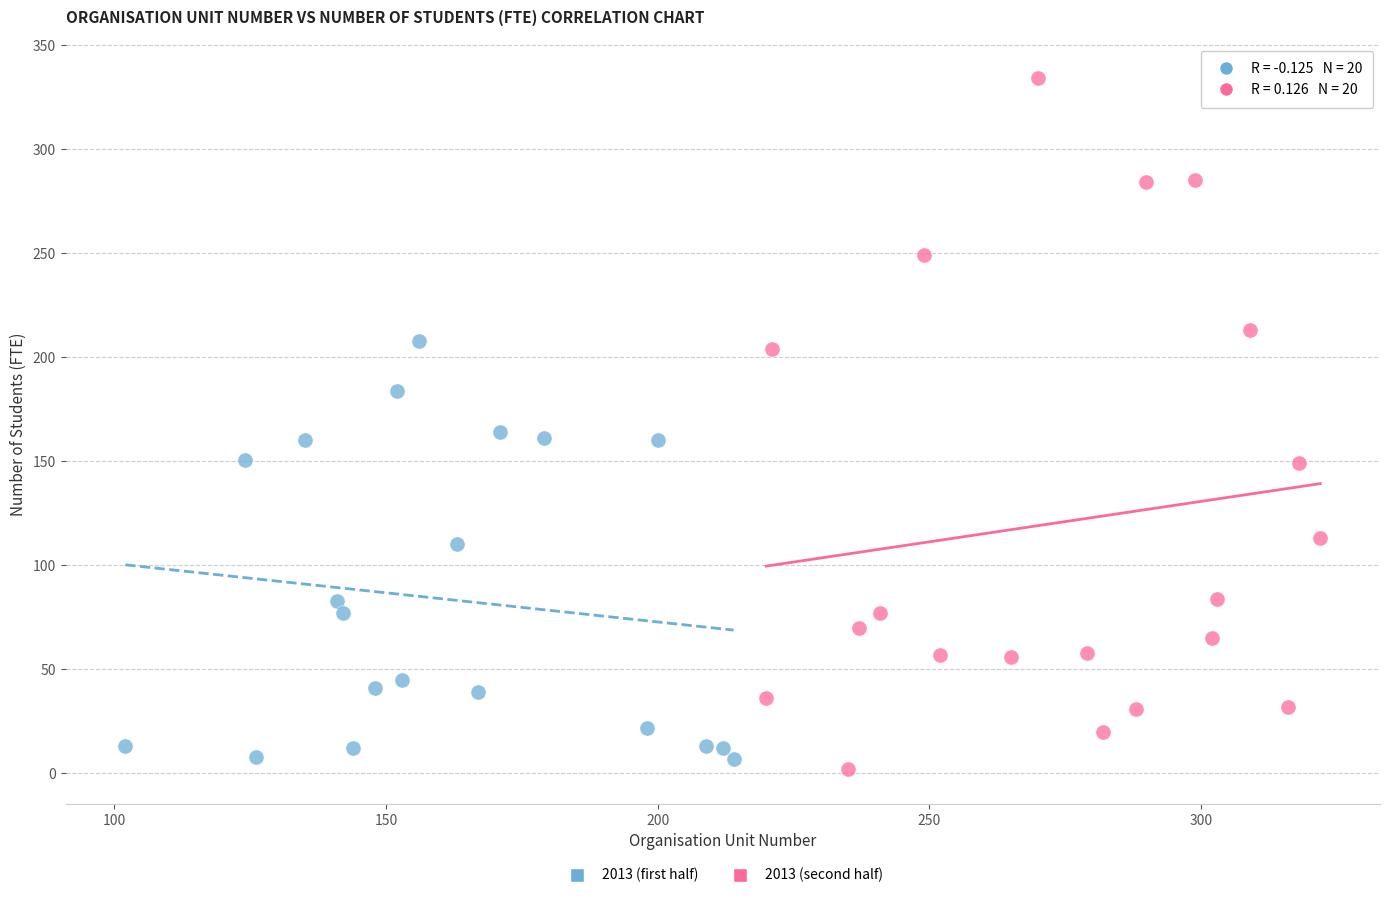

Which series reaches the maximum Y coordinate?

2013 (second half)